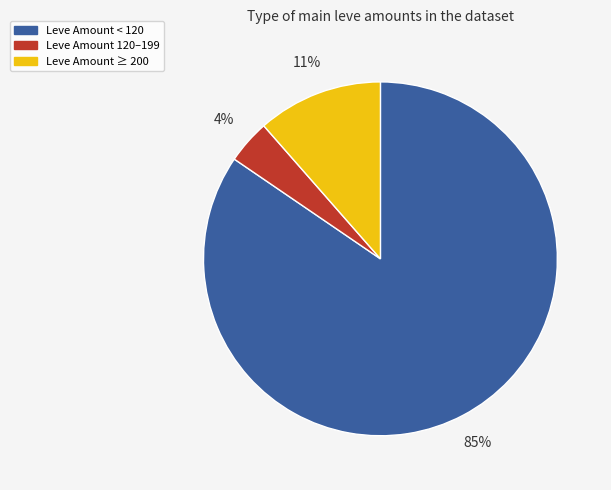

To the nearest percent, what is the difference between the largest and smallest slice percentages?

81%